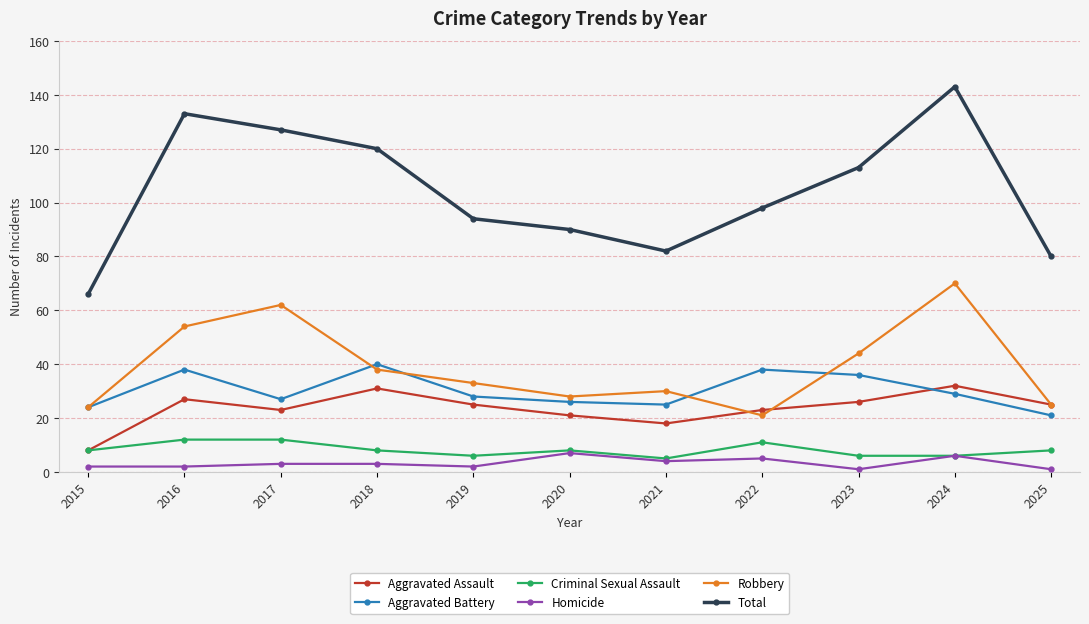

Does the chart display data point markers on the line(s)?

Yes